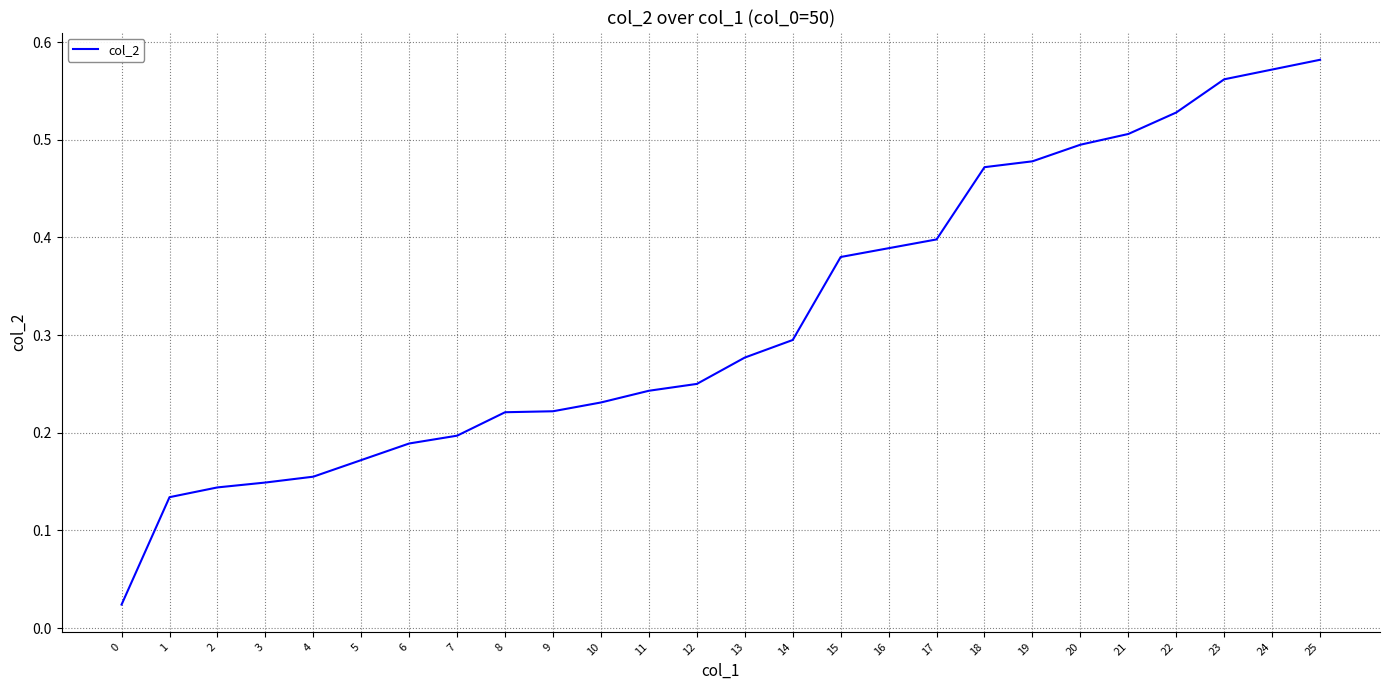

Between 15 and 23, which is larger?

23